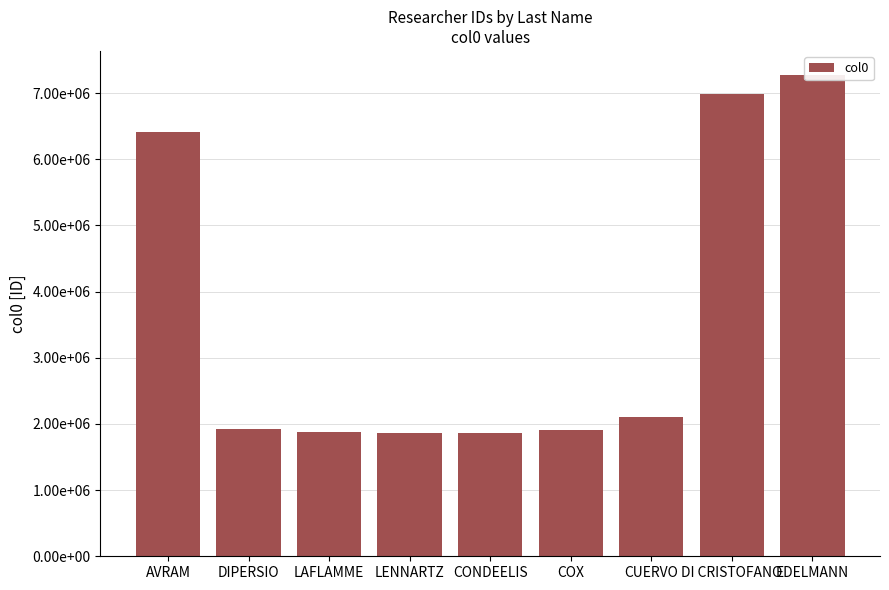

What is the difference between the values at LENNARTZ and CUERVO?

241136